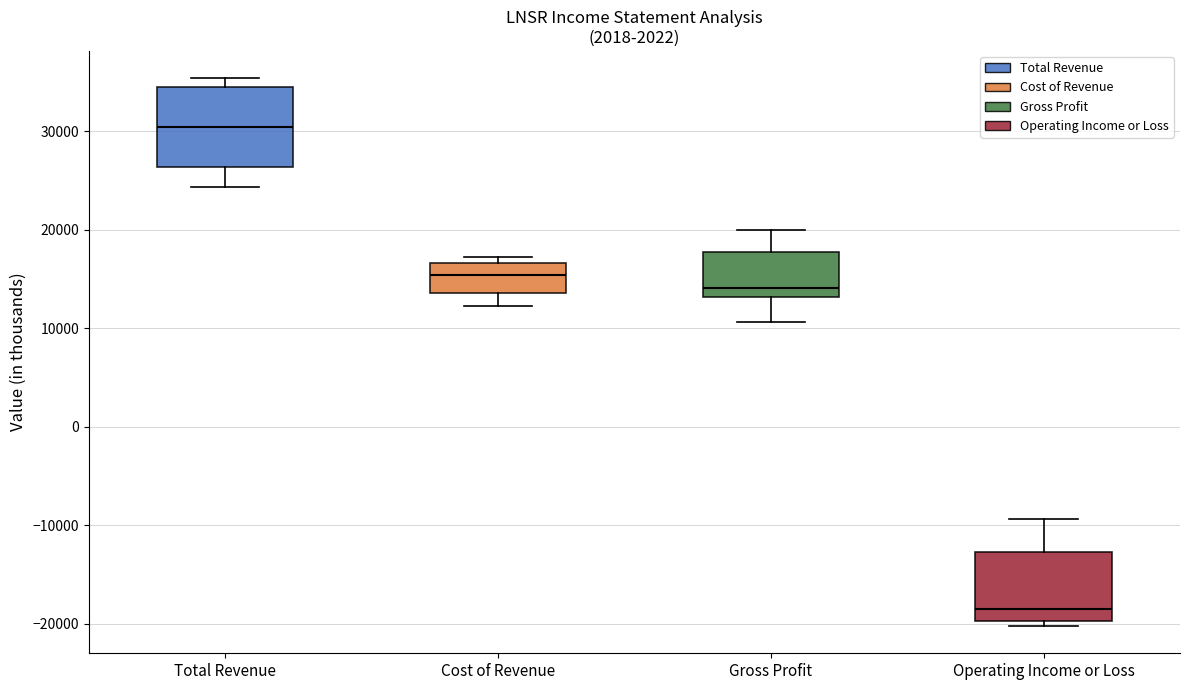

Which box has the lowest median line?

Operating Income or Loss